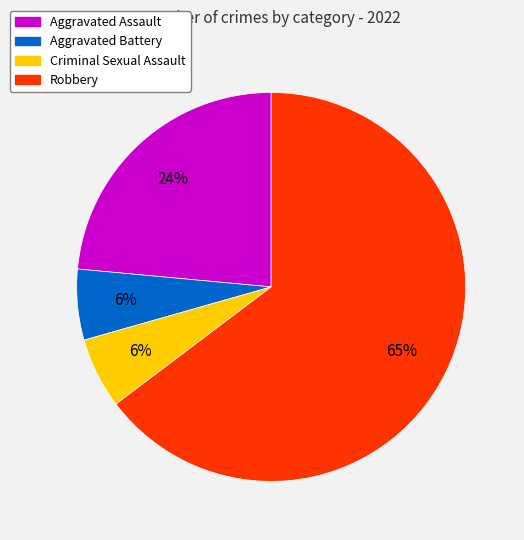

Which slice is the largest?

Robbery